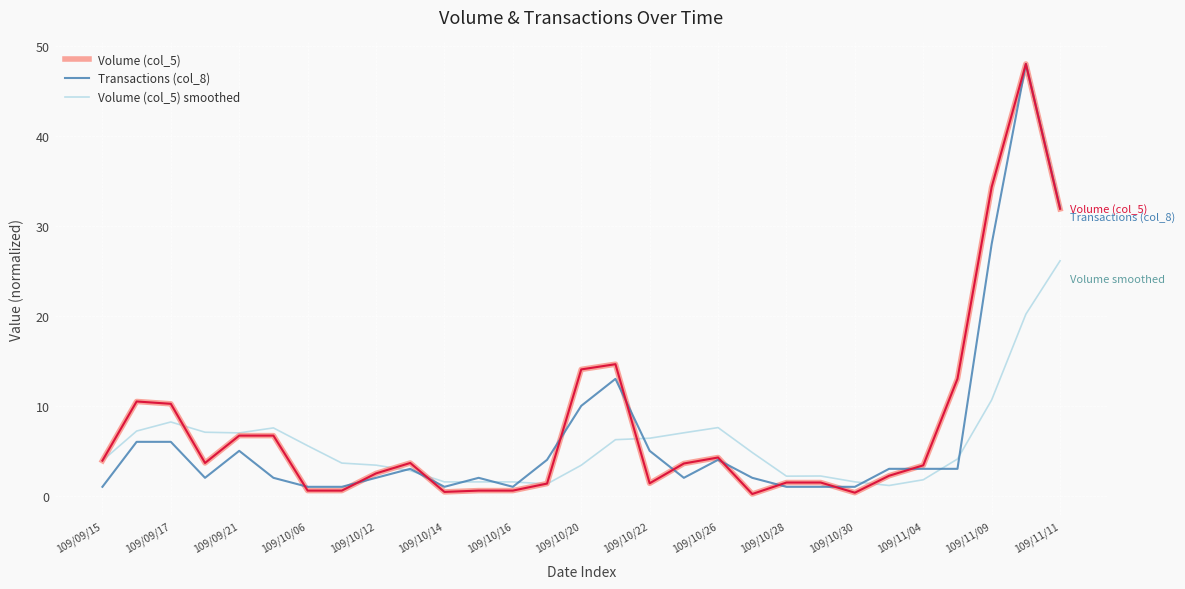

At how many categories does at least one series exceed 47?

1